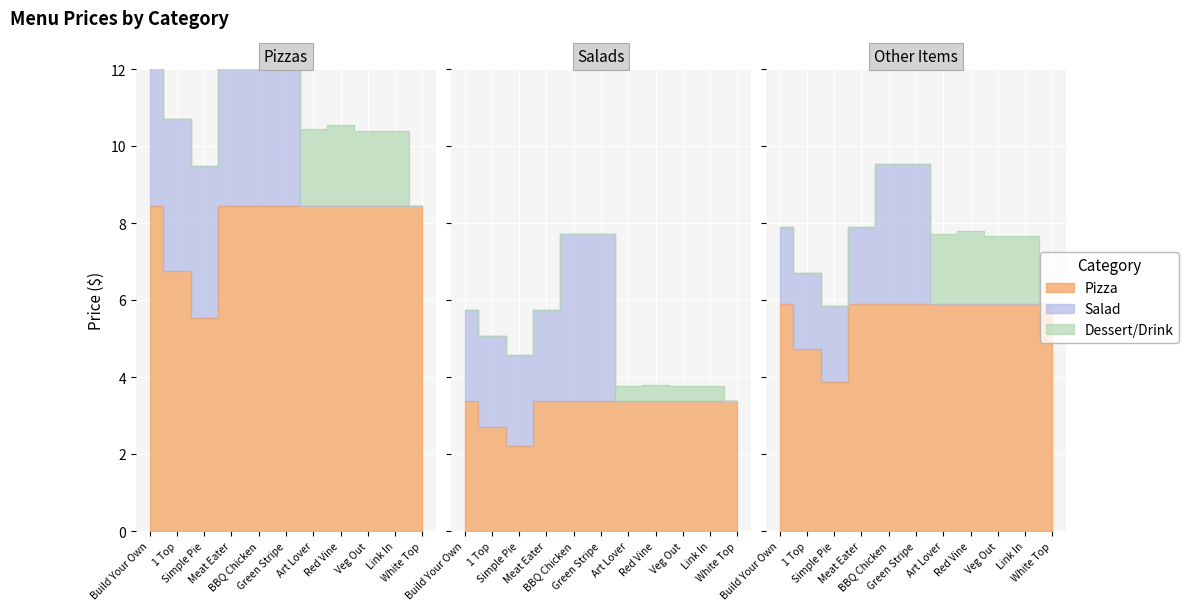

What is the label of the 3rd point from the right?

Veg Out